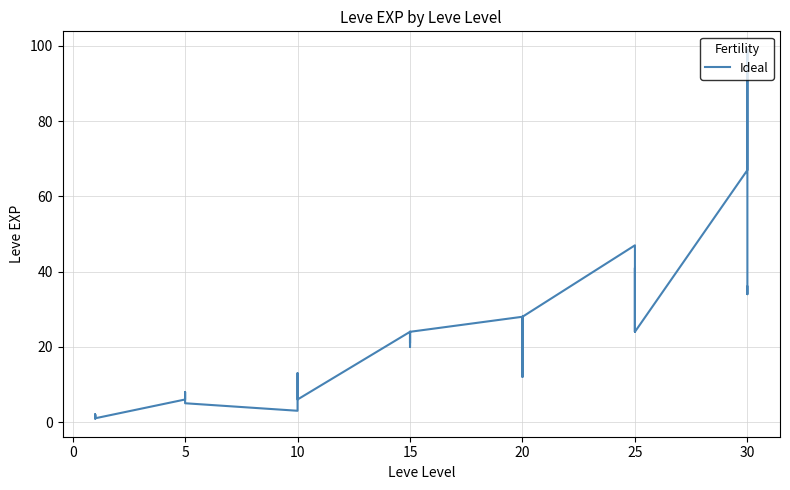

True or false: the data has more than 0 interior local peaks.

True